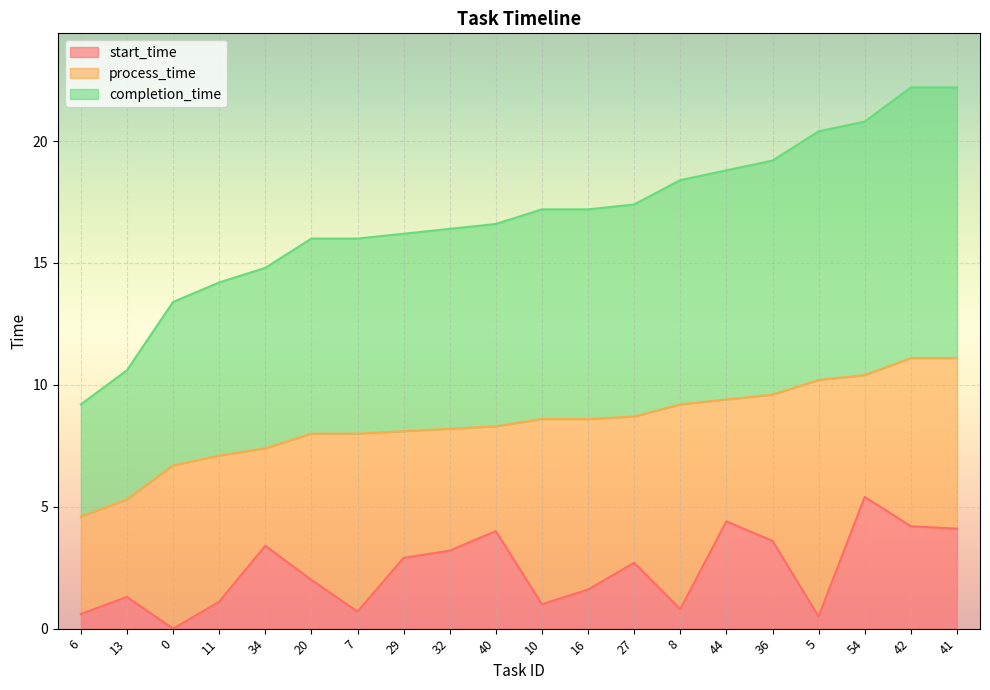

True or false: start_time has more than 1 points higher than both neighbors.

True